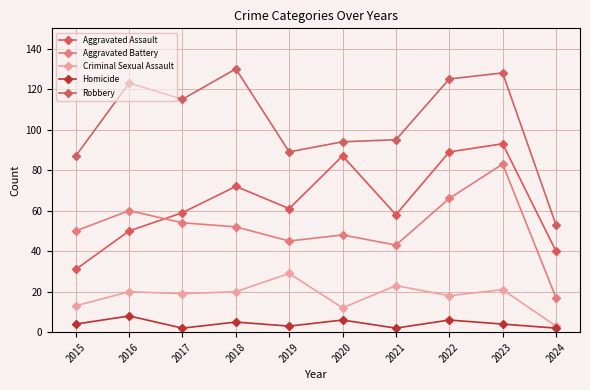

Reading left to right, extract all data points from this chart.

Aggravated Assault: 31	50	59	72	61	87	58	89	93	40
Aggravated Battery: 50	60	54	52	45	48	43	66	83	17
Criminal Sexual Assault: 13	20	19	20	29	12	23	18	21	3
Homicide: 4	8	2	5	3	6	2	6	4	2
Robbery: 87	123	115	130	89	94	95	125	128	53